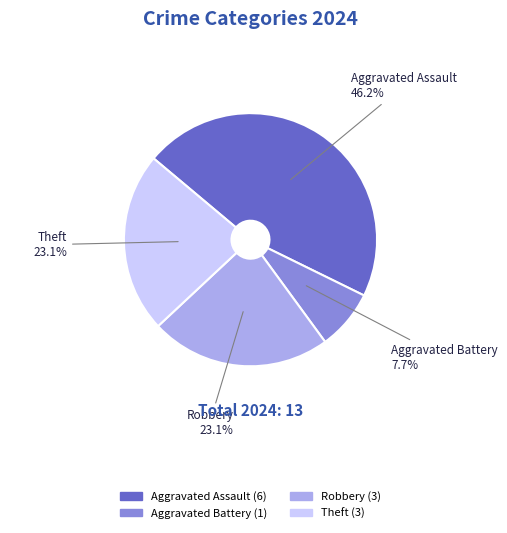

Does Aggravated Assault represent more than half of the total?

No